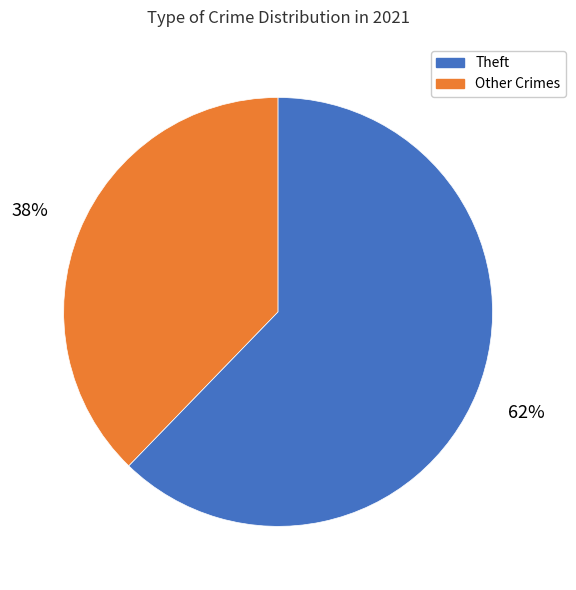

Does any single category account for the majority?

Yes